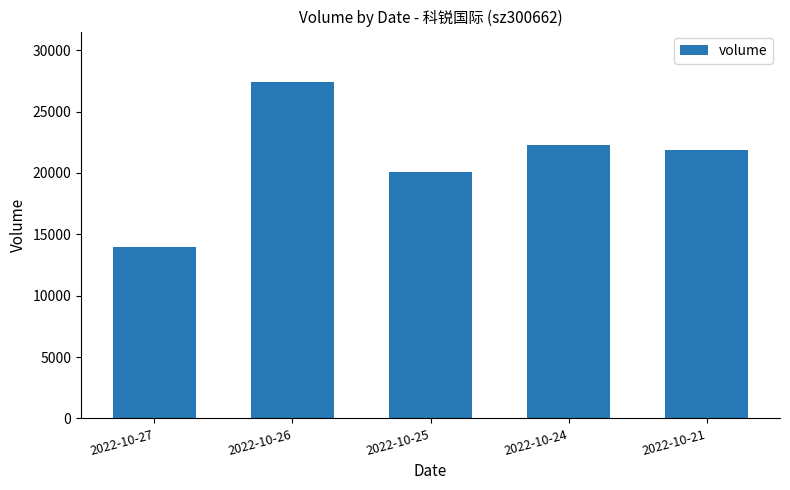

Is it true that the value at 2022-10-26 is 27411?

True